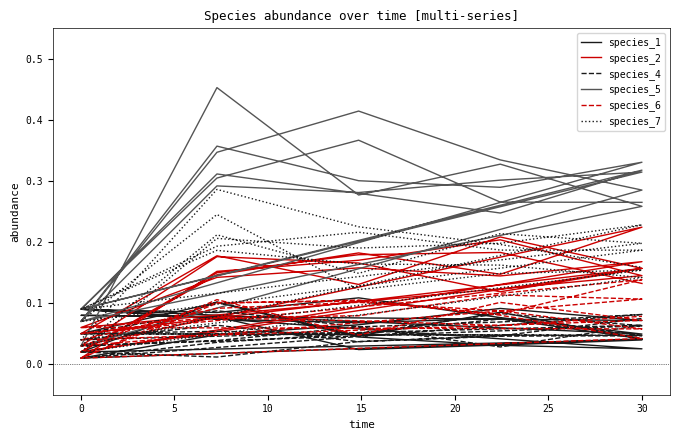

In species_6, how many points are higher than both neighbors (excluding endpoints)?

8